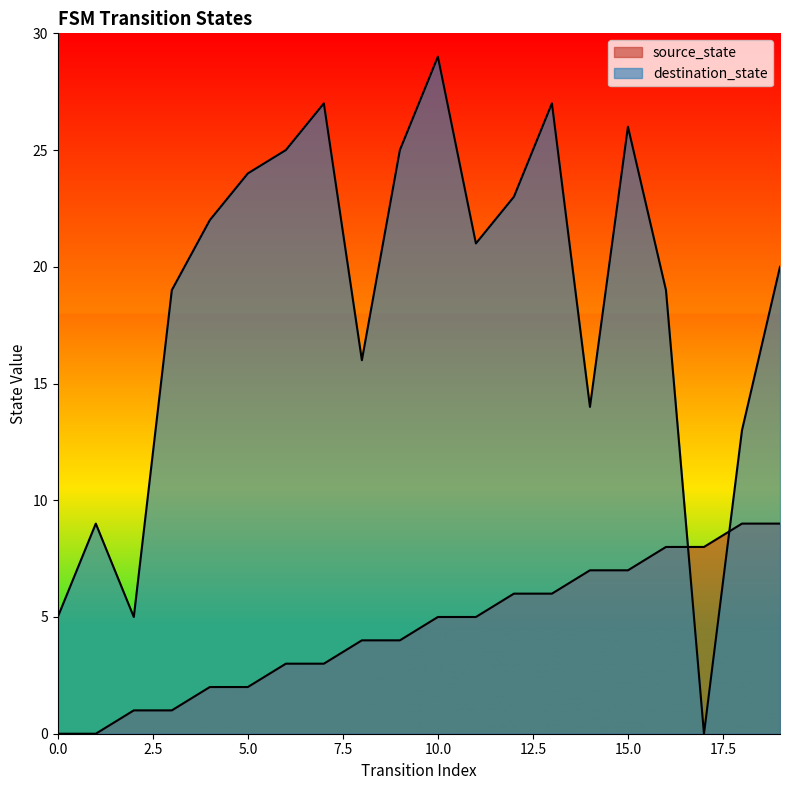

Rank the categories by source_state value from highest to lowest.

18, 19, 16, 17, 14, 15, 12, 13, 10, 11, 8, 9, 6, 7, 4, 5, 2, 3, 0, 1